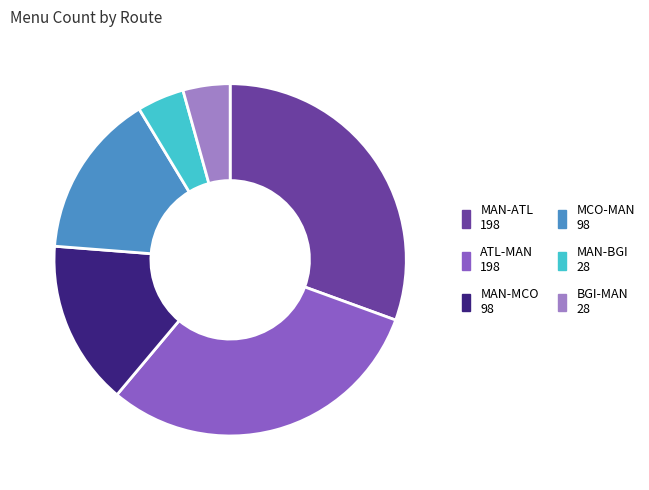

Is there a majority slice in this chart?

No